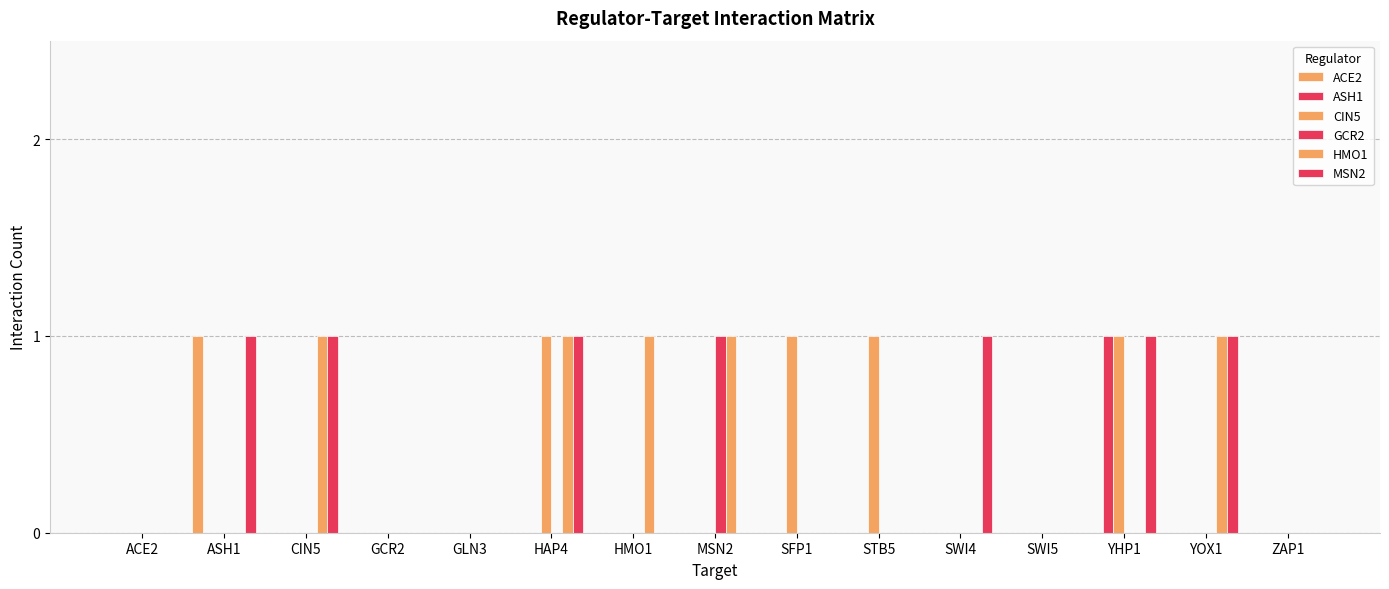

What is the spread (max minus min) of values at SFP1?

1